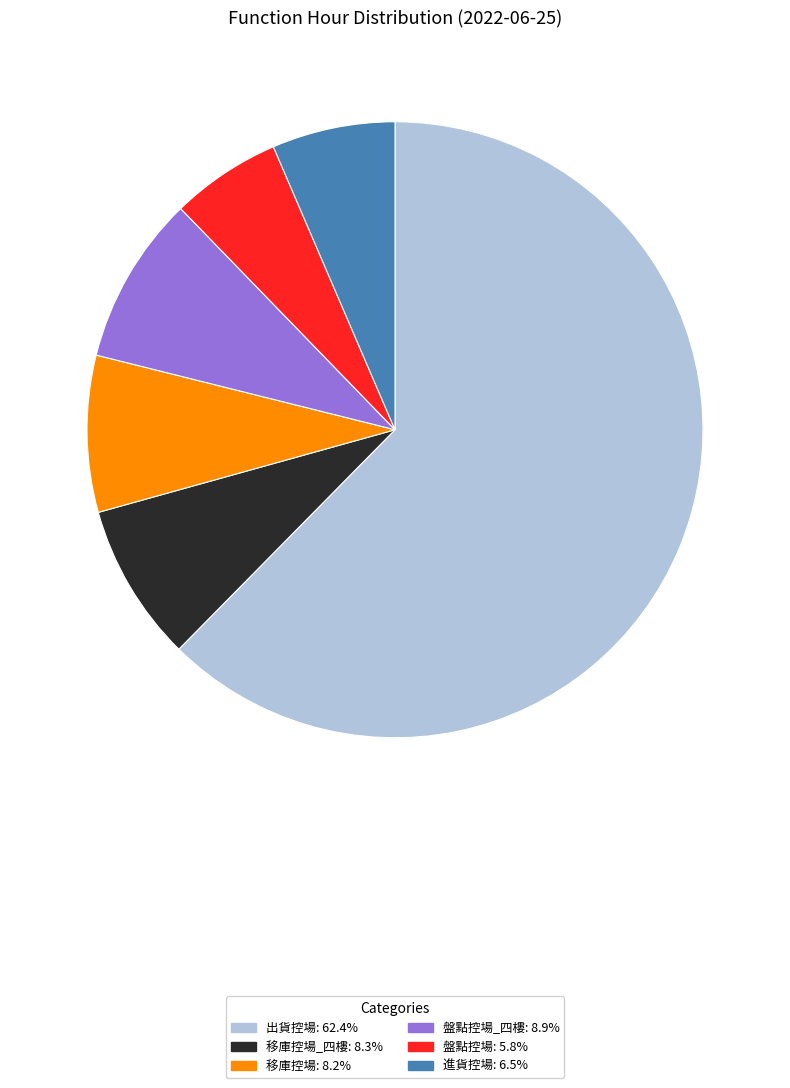

Is there a majority slice in this chart?

Yes